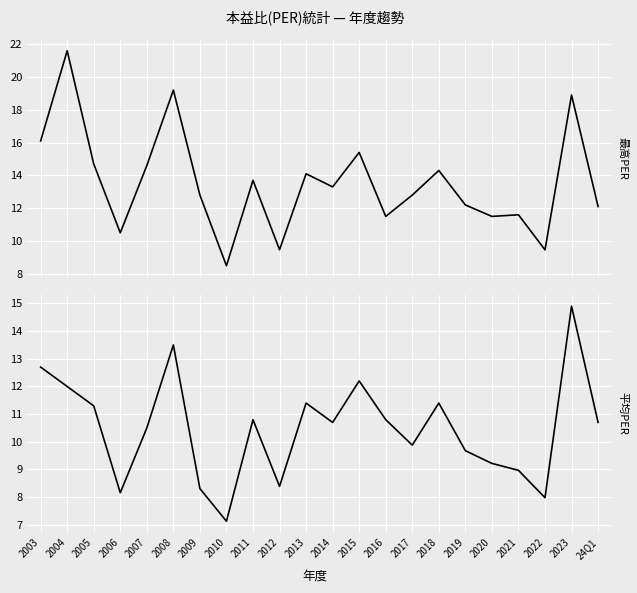

True or false: 平均PER and 最高PER intersect in this chart.

False